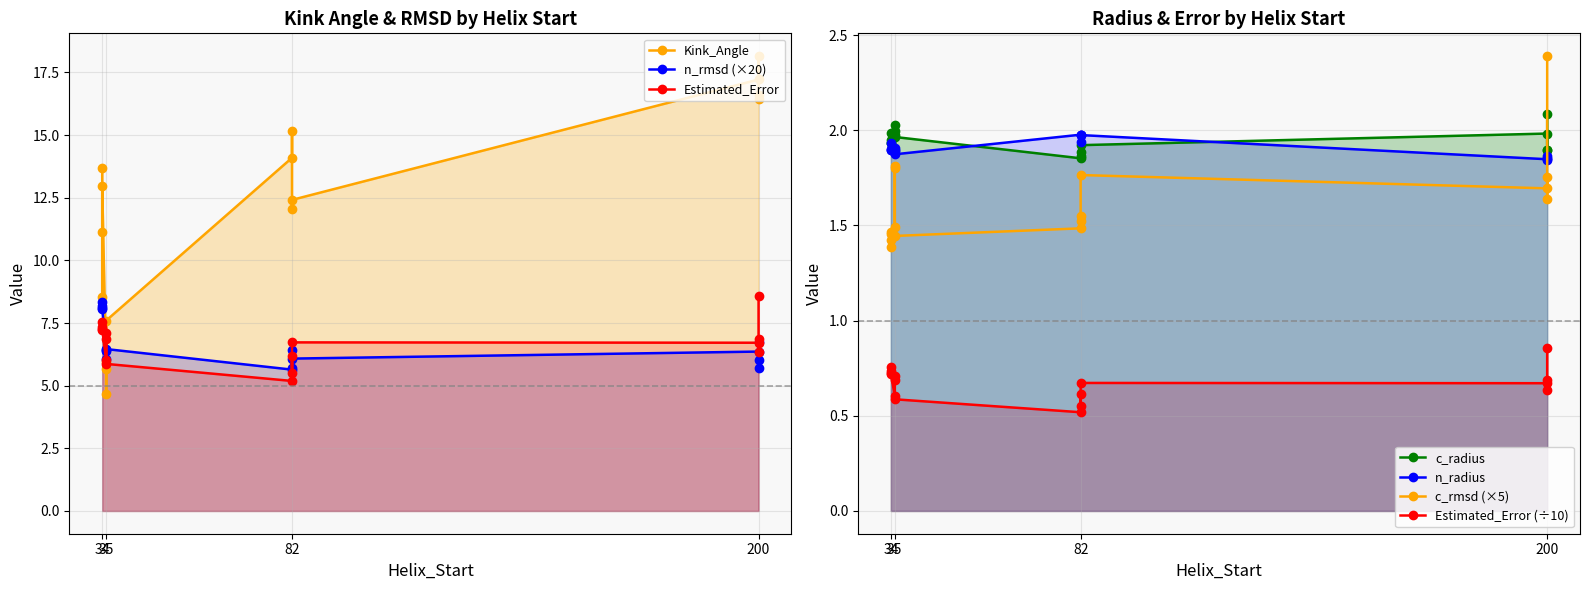

The value of c_radius at 34 is 3.1. True or false?

False